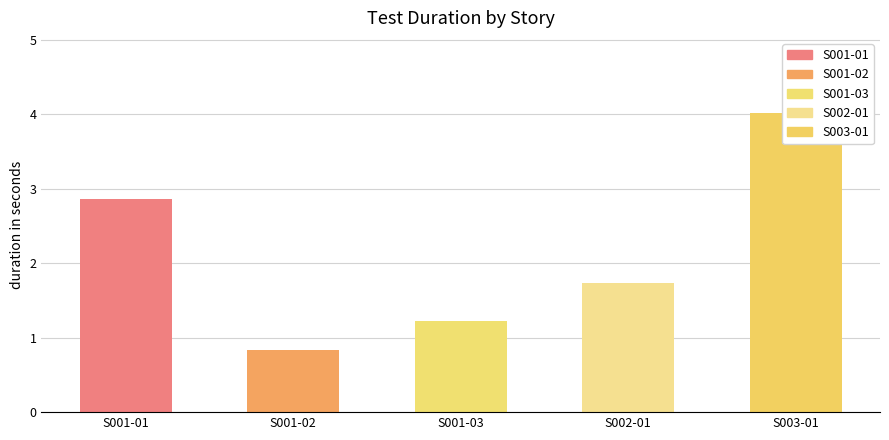

How many data points are above 1?

4